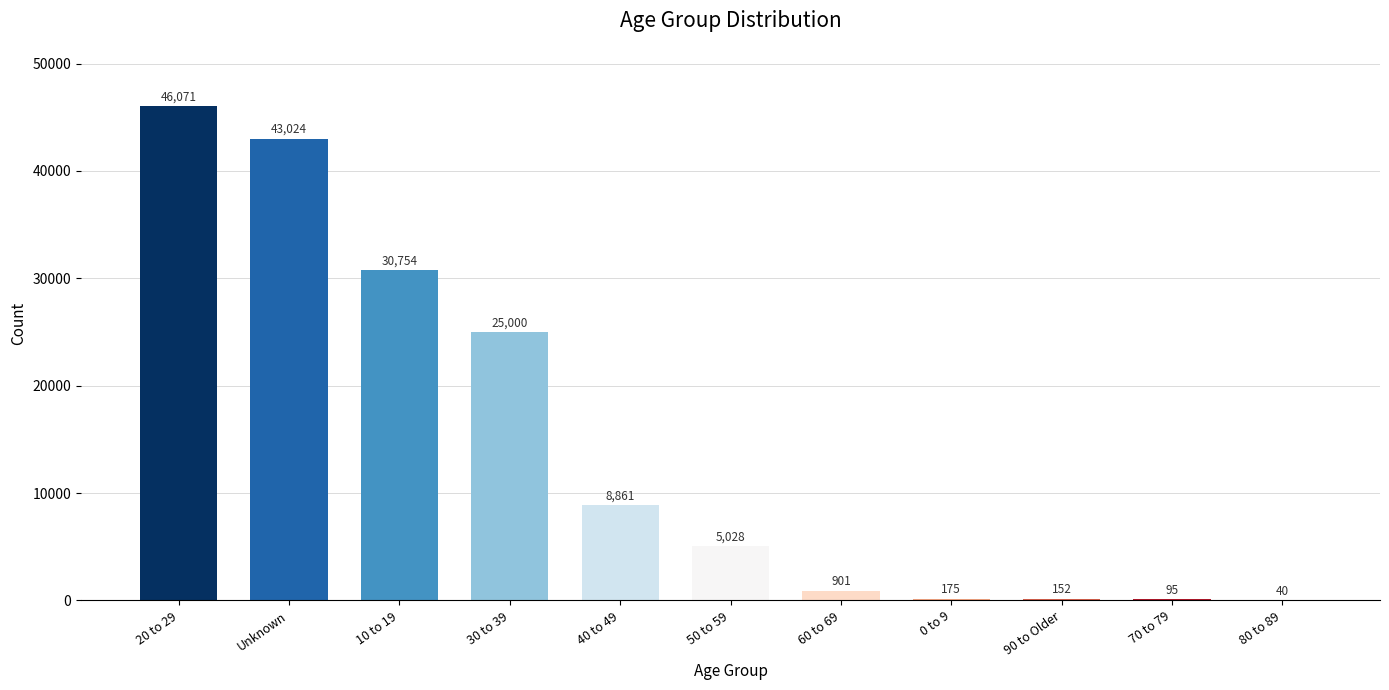

Reading right to left, what are all the values shown in this chart?

40	95	152	175	901	5028	8861	25000	30754	43024	46071